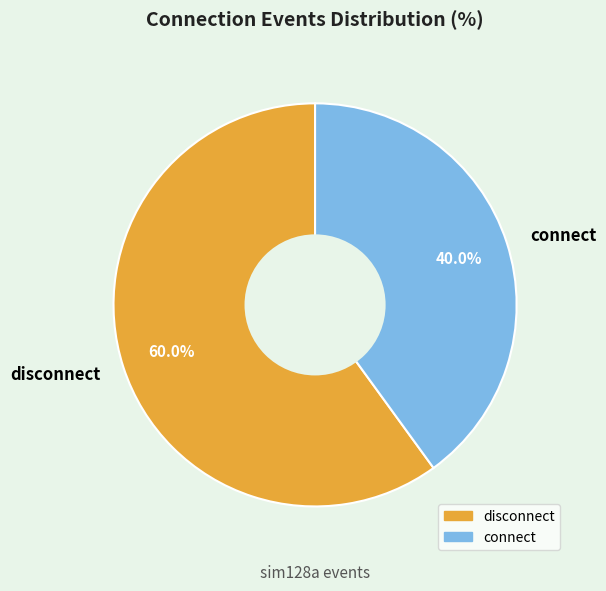

To the nearest percent, what is the average slice percentage?

50%